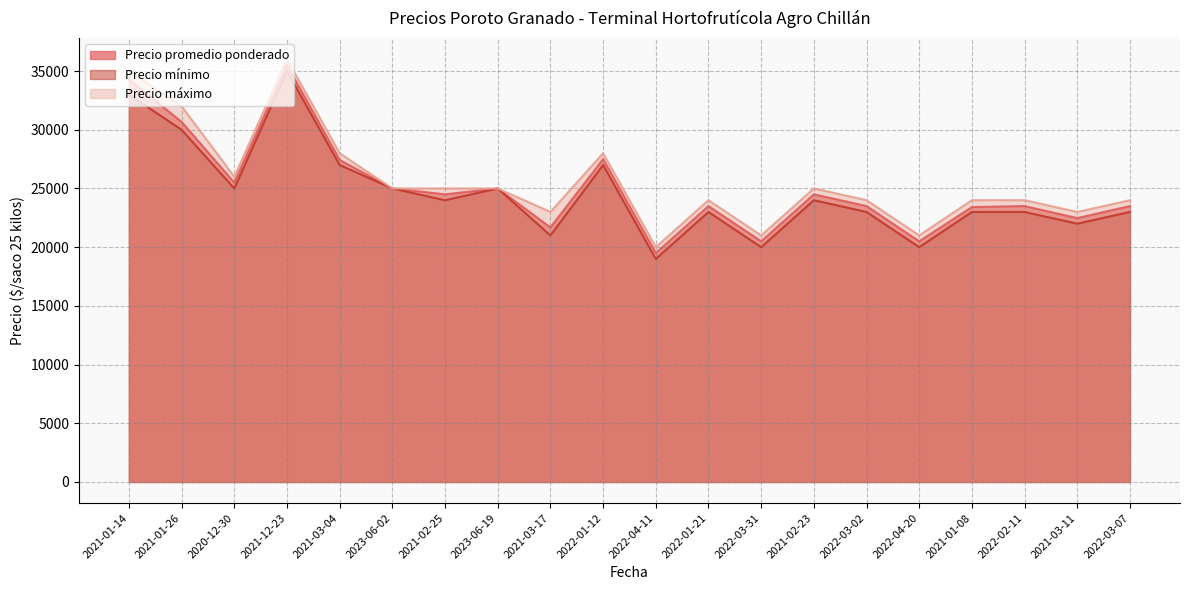

What is the minimum value shown in the chart?

19000